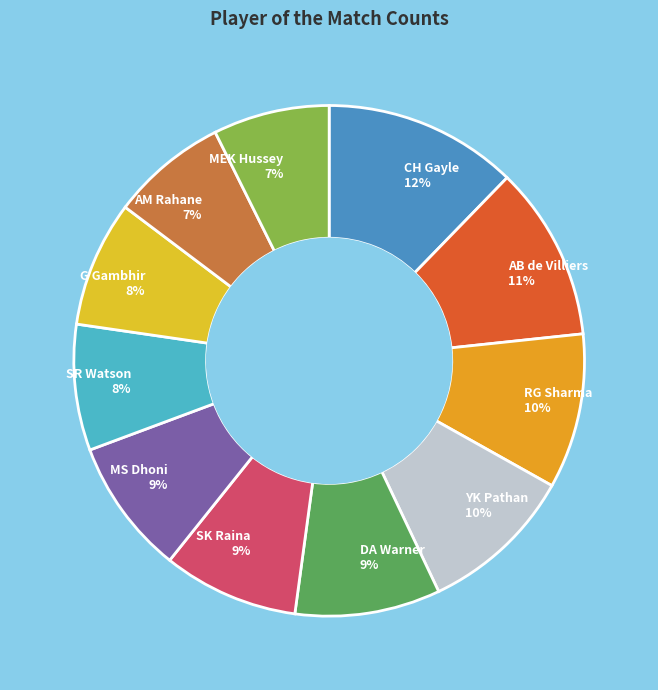

Which has a higher value, AM Rahane or DA Warner?

DA Warner